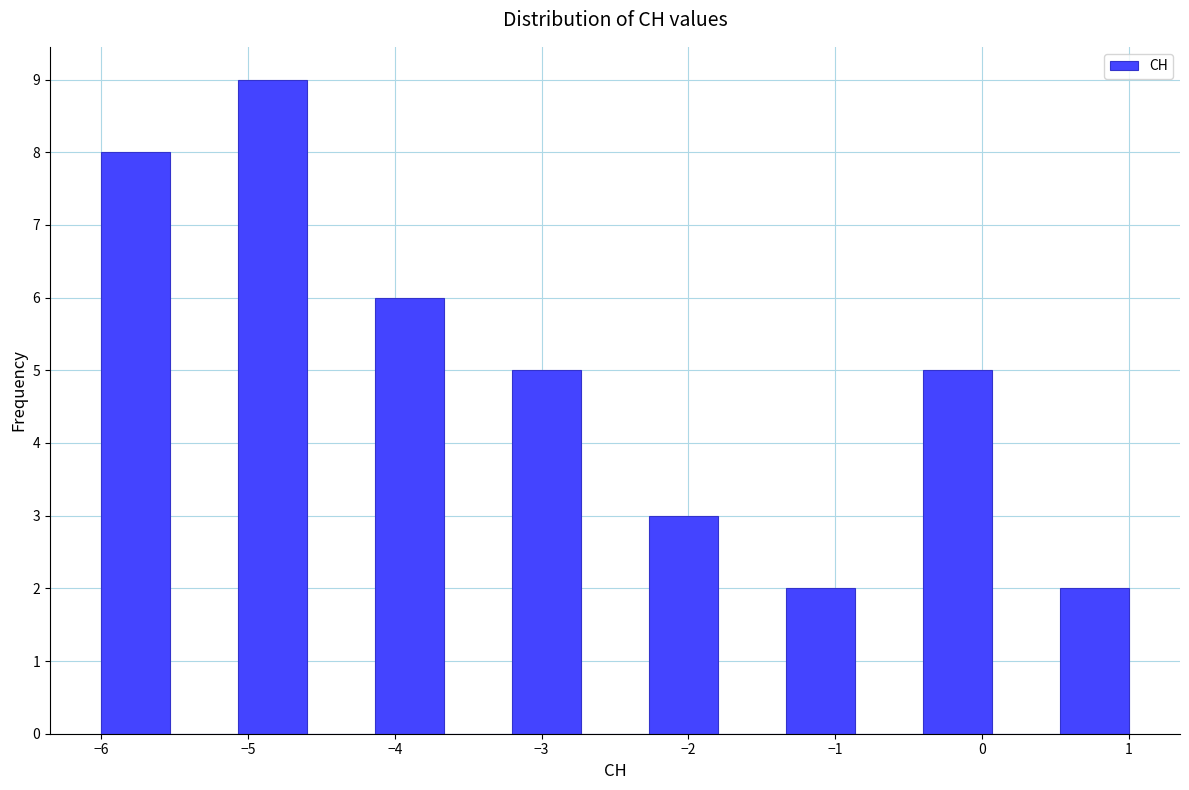

Over which range of the x-axis is the bar tallest?

-5.1 to -4.6